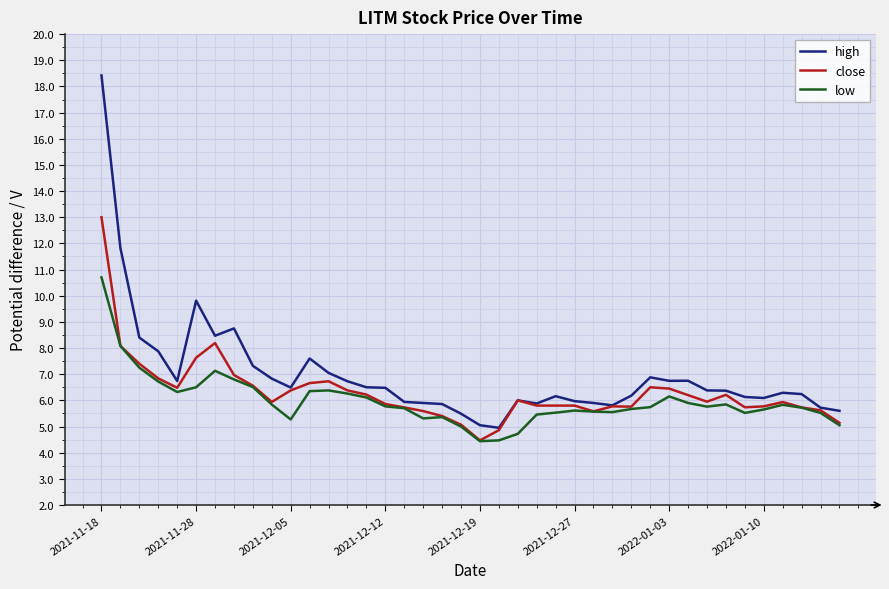

Rank the series by their maximum value, from lowest to highest.

low, close, high